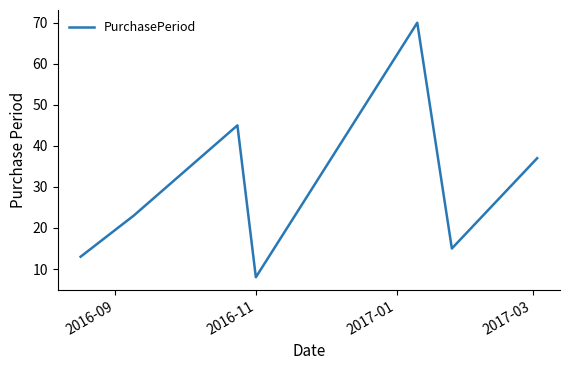

Reading right to left, transcribe all the data shown in this chart.

37	15	70	8	45	23	13